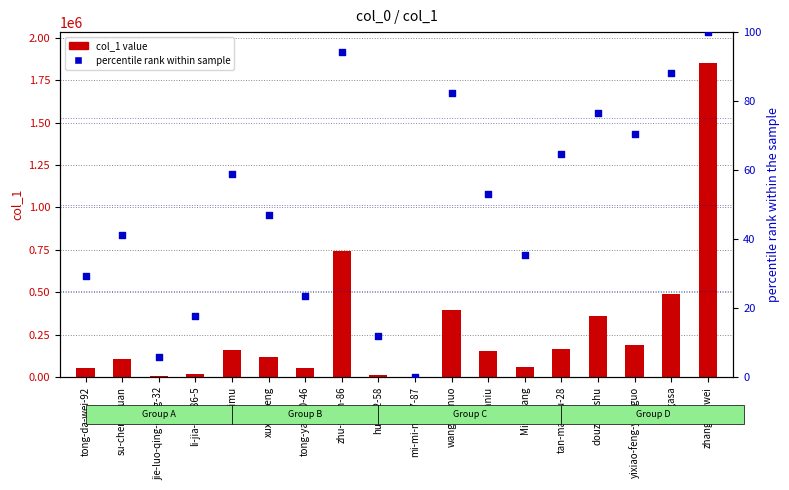

Which series contains the lowest Y value?

percentile rank within sample